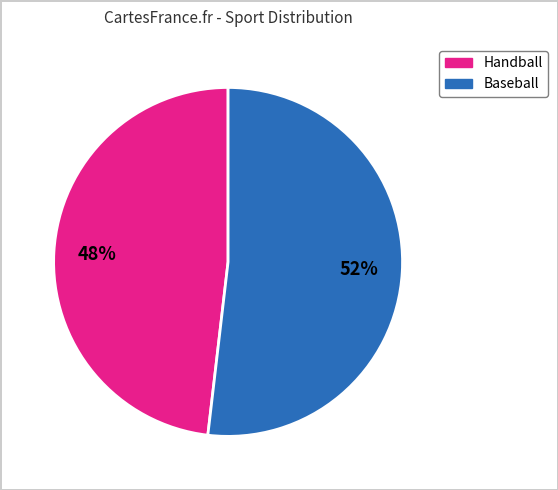

Is there a majority slice in this chart?

Yes